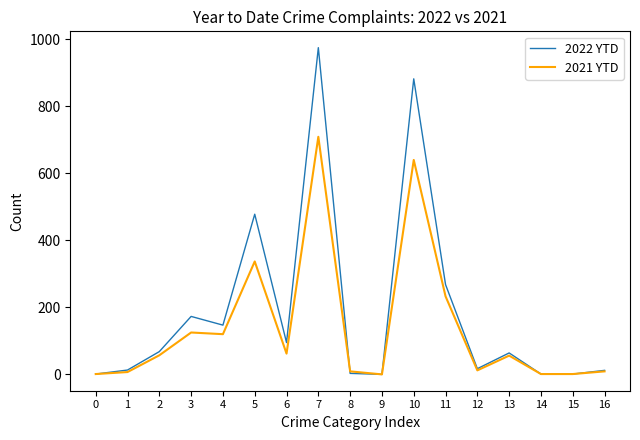

At how many categories does at least one series exceed 34?

9